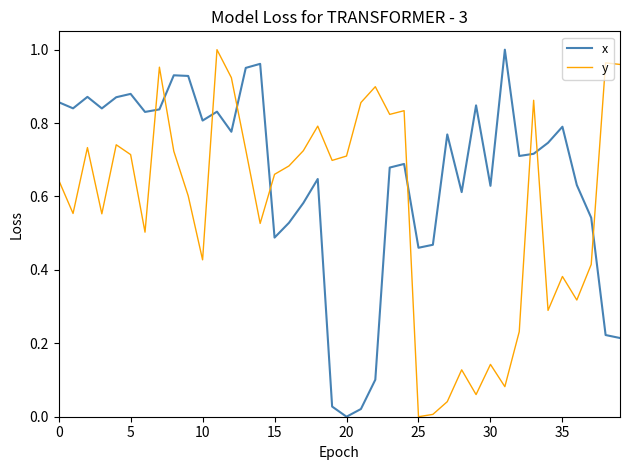

How many times do x and y cross each other?

9